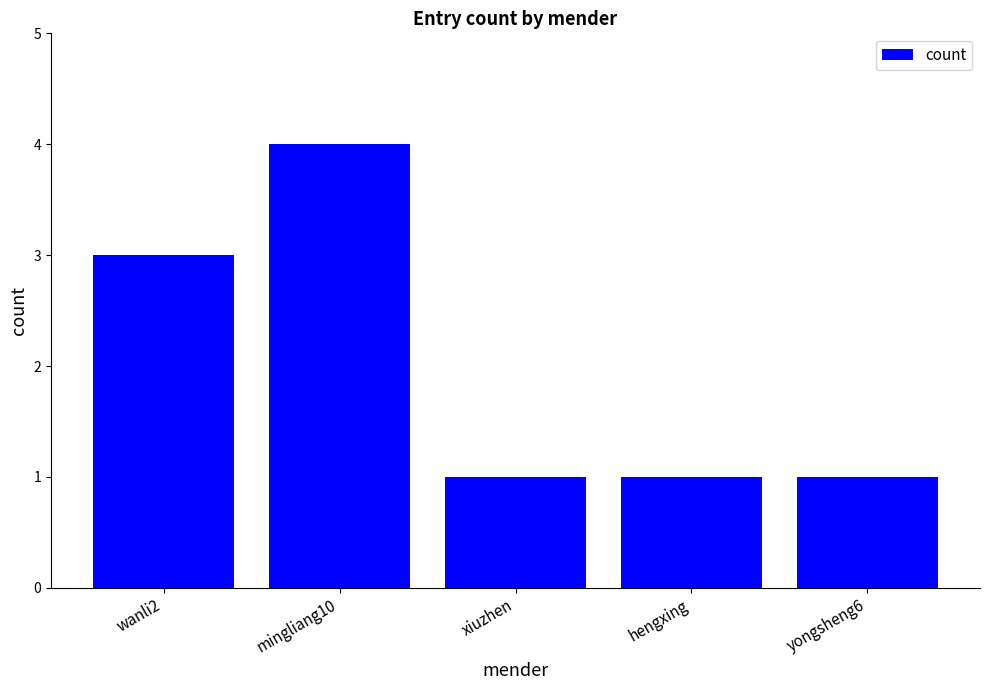

What is the sum of the values at hengxing and wanli2?

4